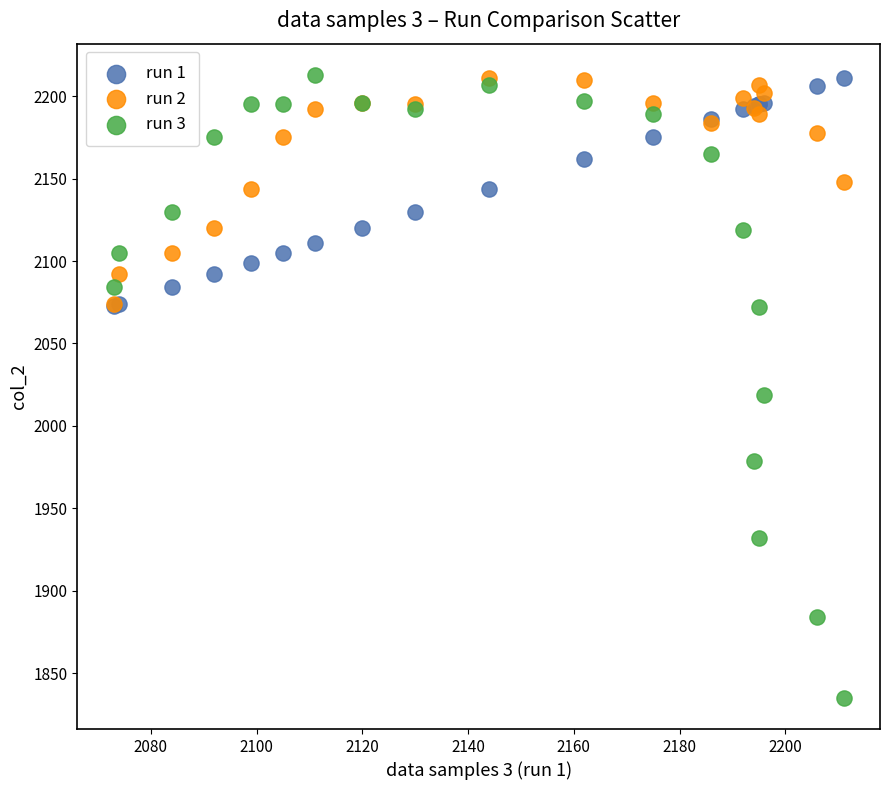

Which series contains the lowest Y value?

run 3